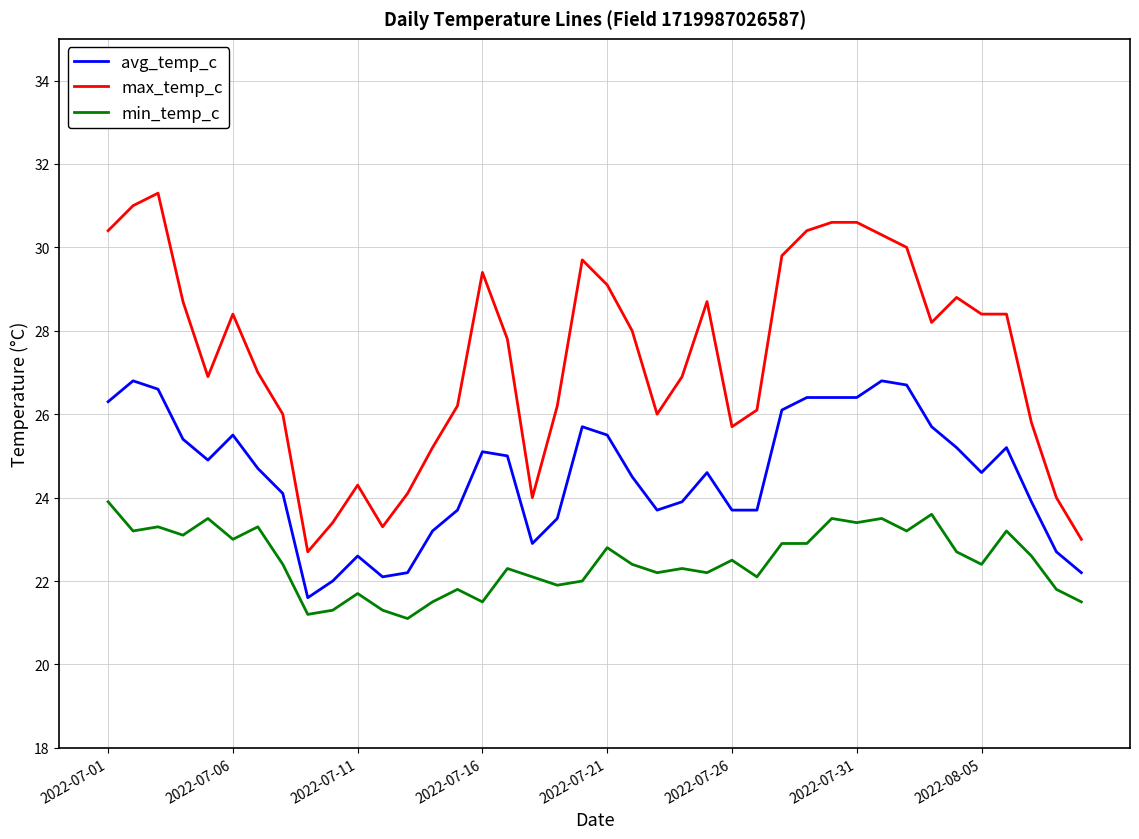

True or false: max_temp_c and avg_temp_c cross at least once.

False